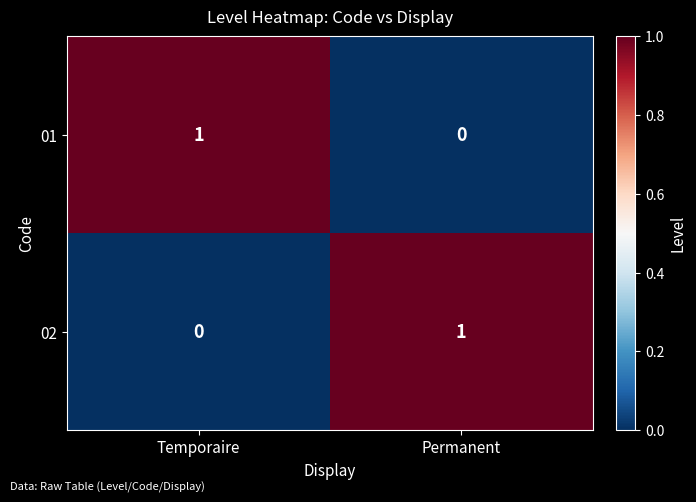

The value of 01 at Temporaire is 1. True or false?

True